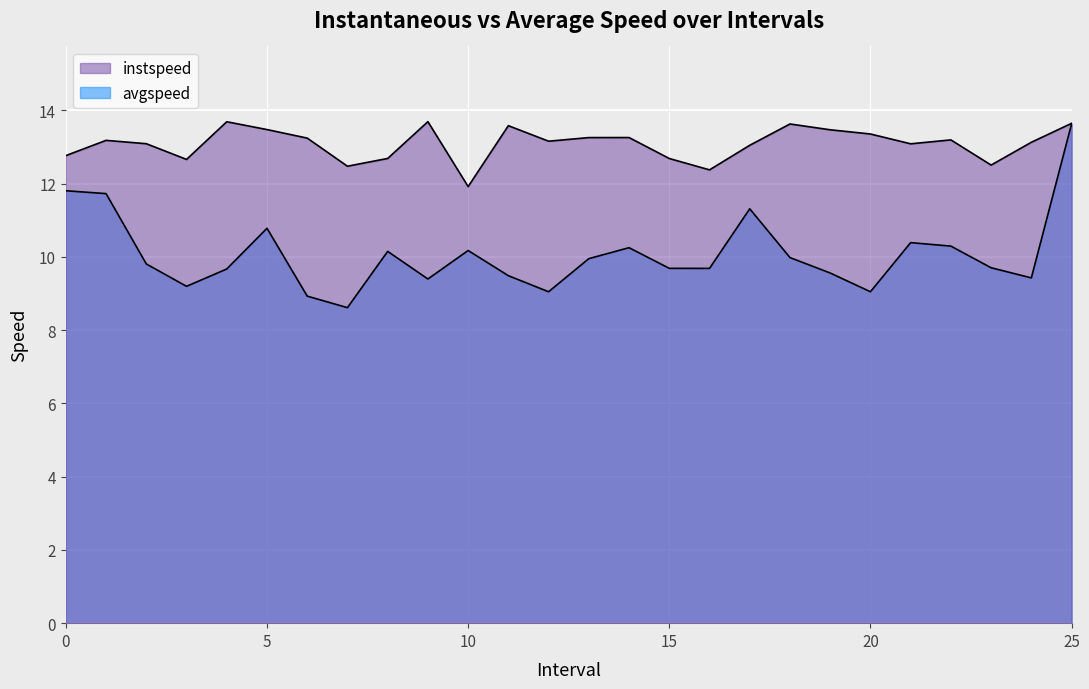

Reading left to right, extract all data points from this chart.

instspeed: 0=12.8	1=13.2	2=13.1	3=12.7	4=13.7	5=13.5	6=13.2	7=12.5	8=12.7	9=13.7	10=11.9	11=13.6	12=13.2	13=13.3	14=13.3	15=12.7	16=12.4	17=13.0	18=13.6	19=13.5	20=13.4	21=13.1	22=13.2	23=12.5	24=13.1	25=13.6
avgspeed: 0=11.8	1=11.7	2=9.8	3=9.2	4=9.7	5=10.8	6=8.9	7=8.6	8=10.1	9=9.4	10=10.2	11=9.5	12=9.0	13=9.9	14=10.2	15=9.7	16=9.7	17=11.3	18=10.0	19=9.6	20=9.0	21=10.4	22=10.3	23=9.7	24=9.4	25=13.6